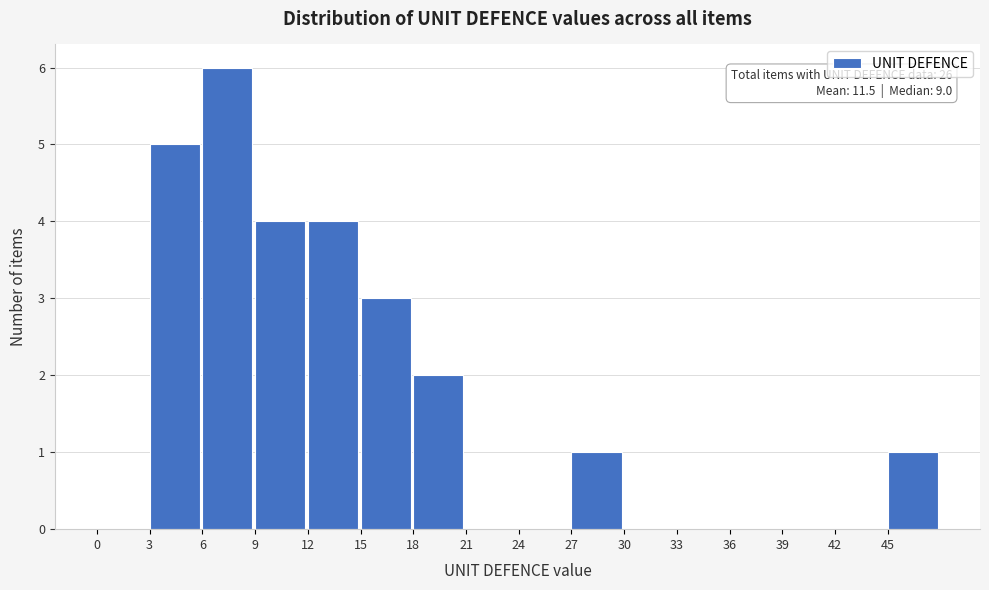

Which range on the x-axis has the tallest bar?

6 to 9